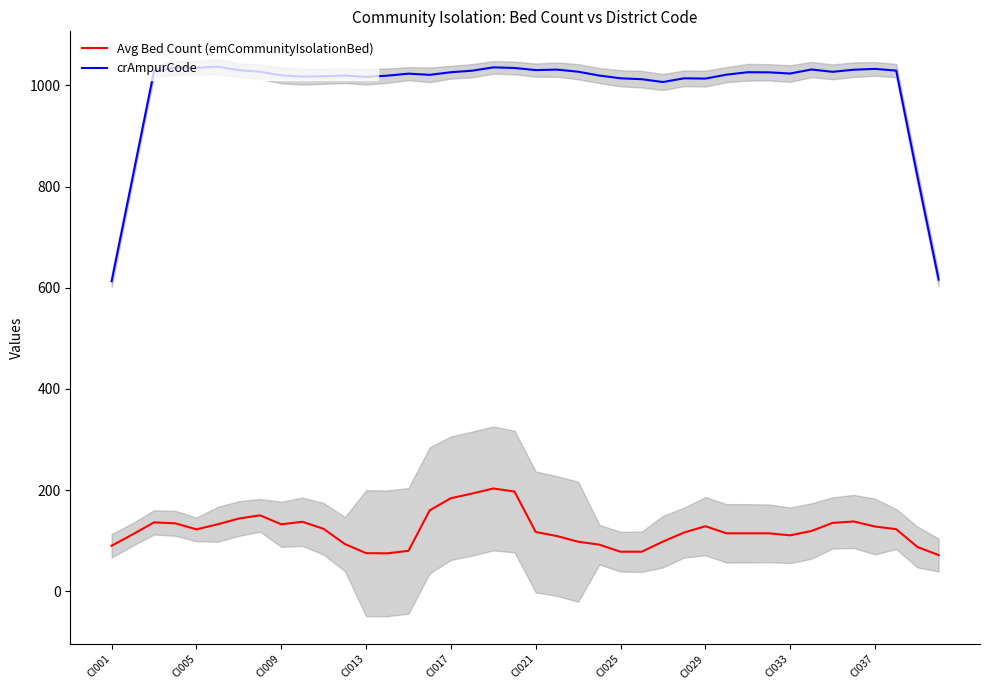

In crAmpurCode, how many points are higher than both neighbors (excluding endpoints)?

10